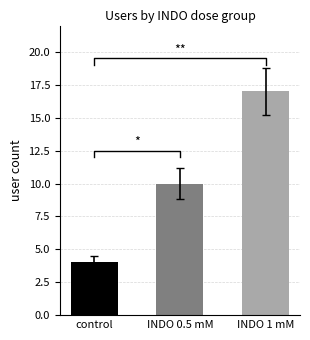

What is the value of the 2nd bar from the left?

10